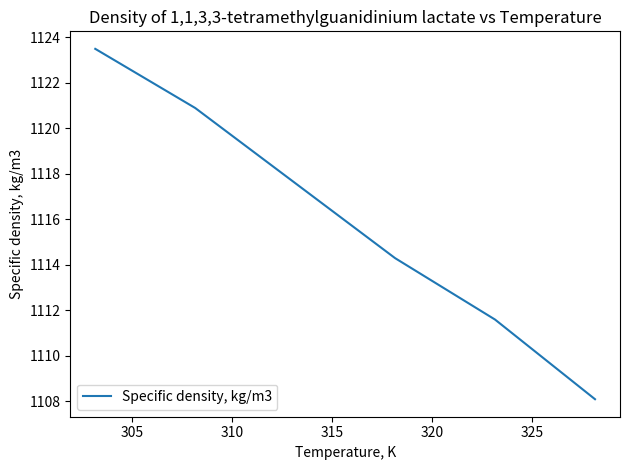

Count the number of values greater than 1117.

3